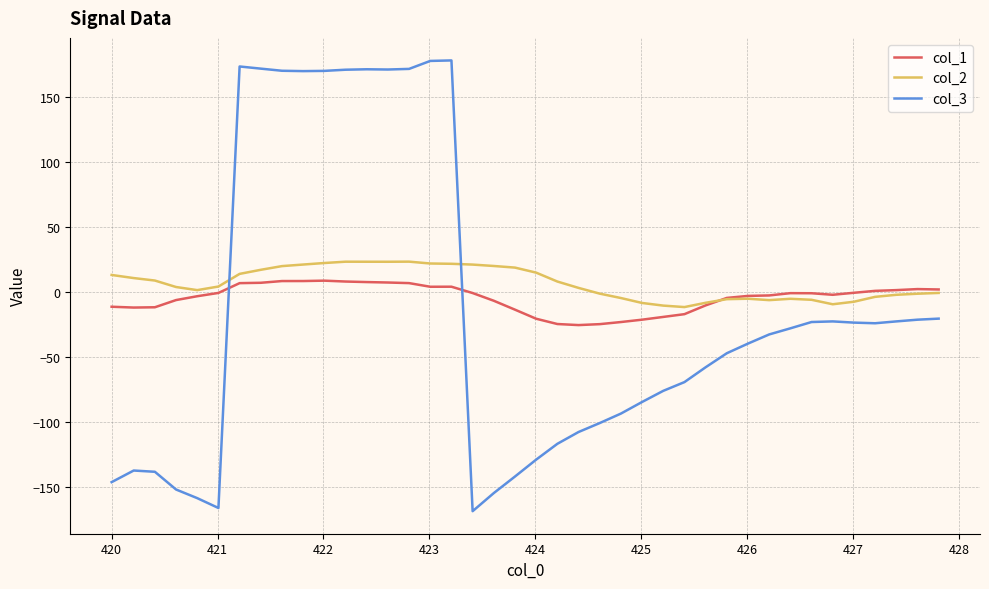

True or false: col_3 and col_1 intersect in this chart.

True